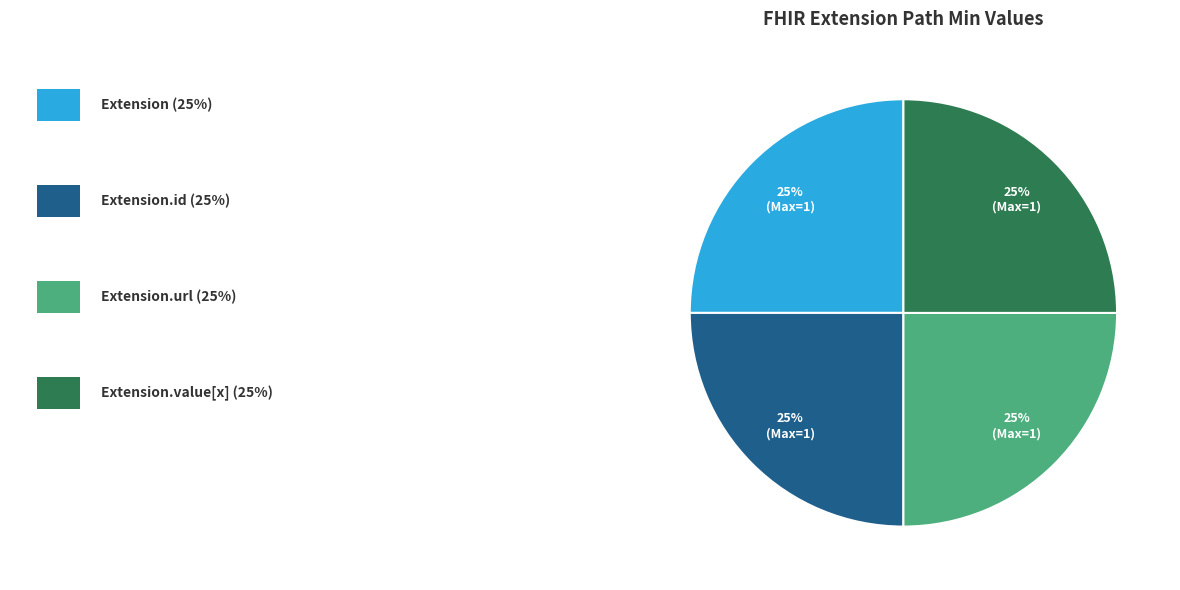

Does any single category account for the majority?

No